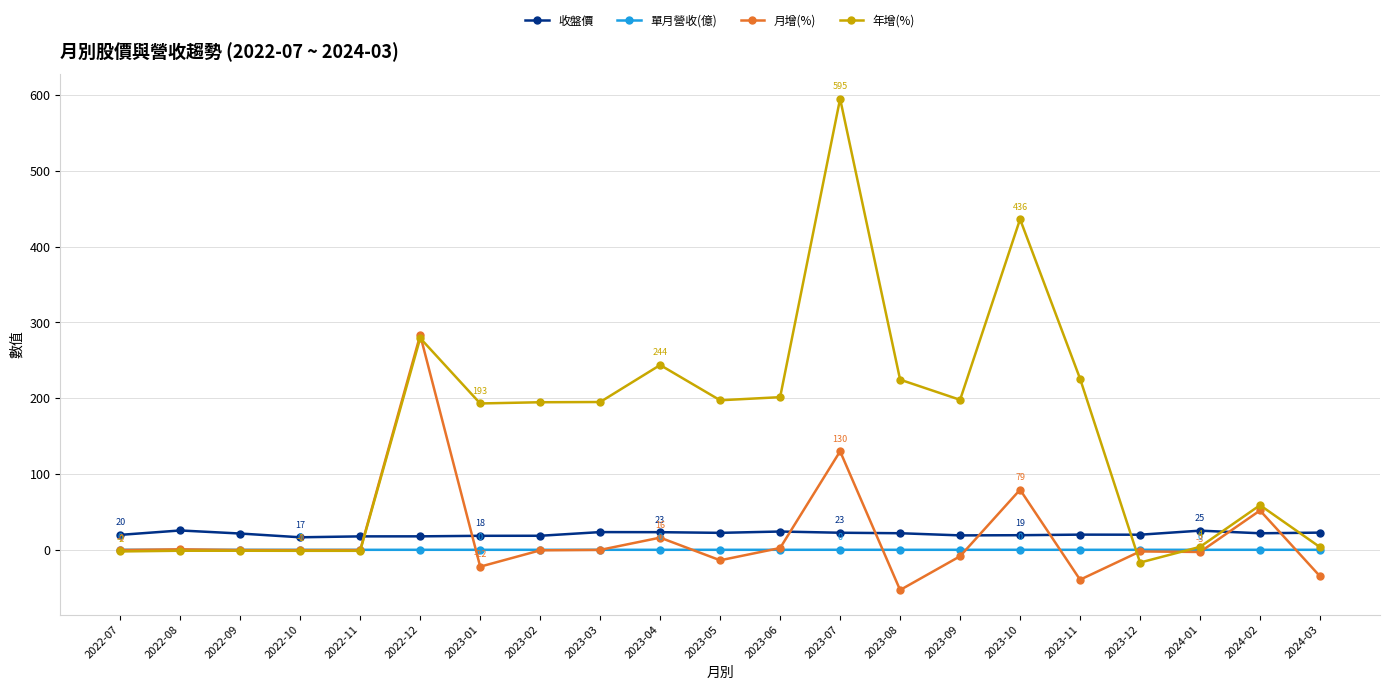

At which label is 月增(%) closest to 115?

2023-07